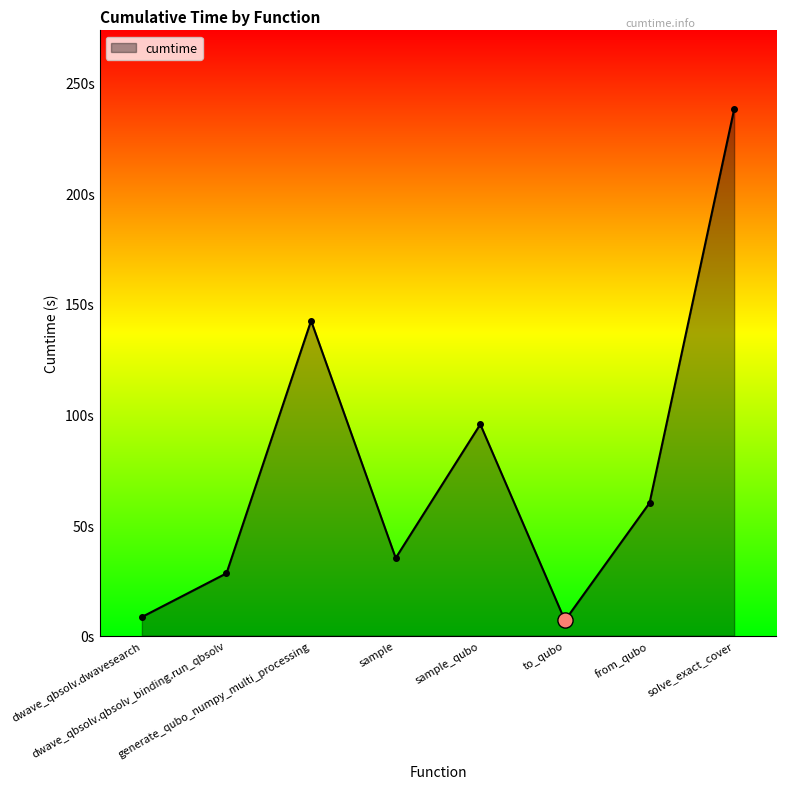

Between dwave_qbsolv.dwavesearch and solve_exact_cover, which is larger?

solve_exact_cover